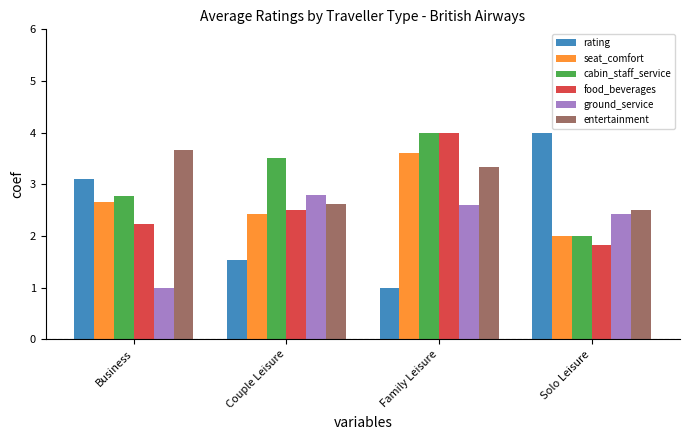

Between Family Leisure and Solo Leisure, which series saw the biggest shift?

rating